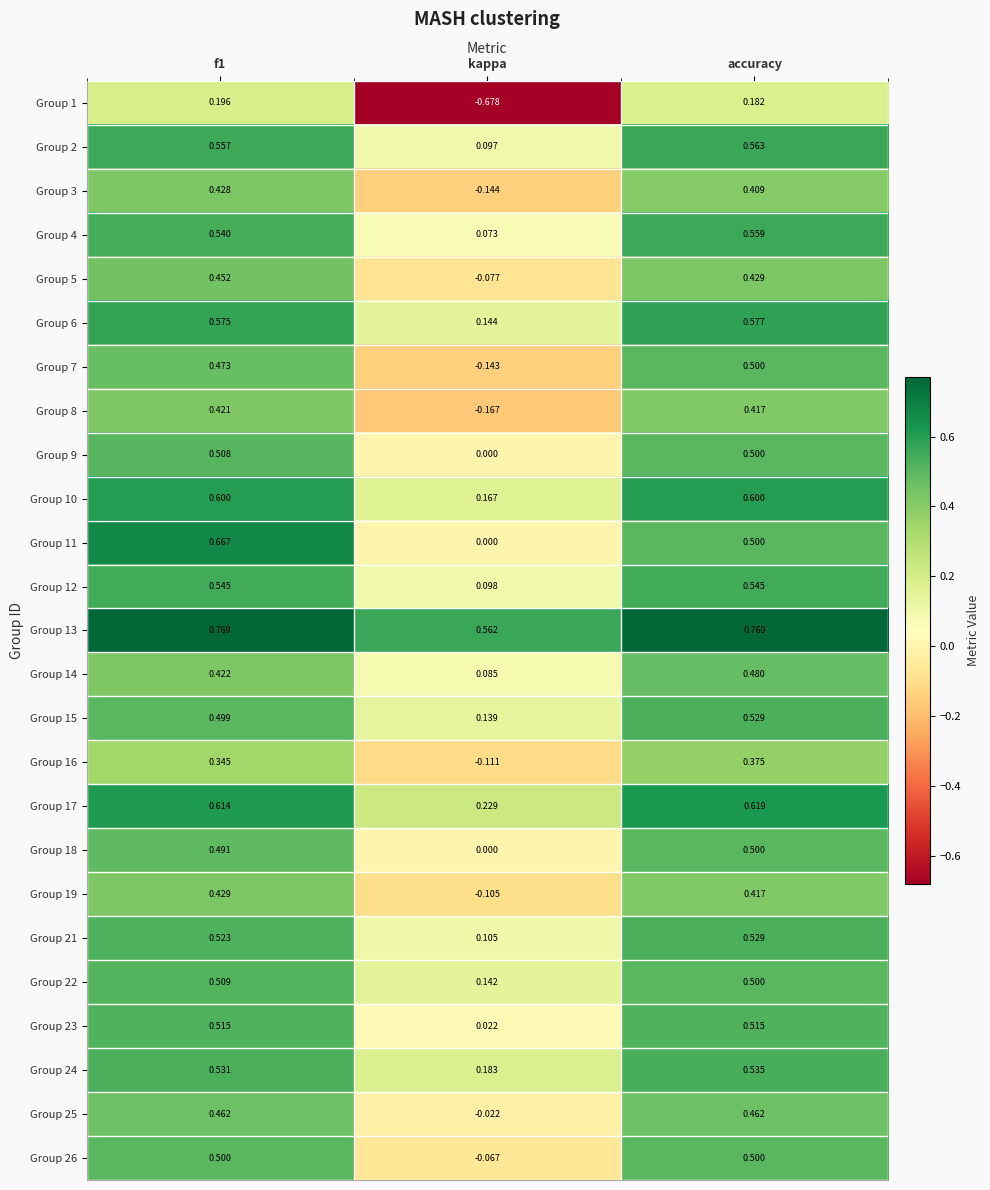

What is the difference between the highest and lowest values at accuracy?

0.6